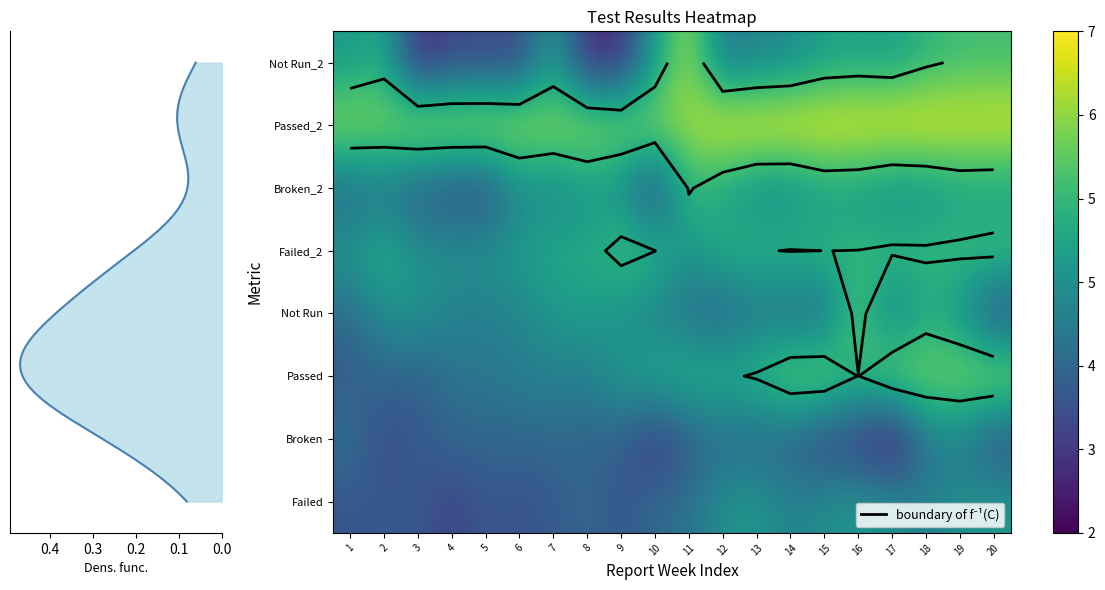

How many data points in Passed are less than 5?

9